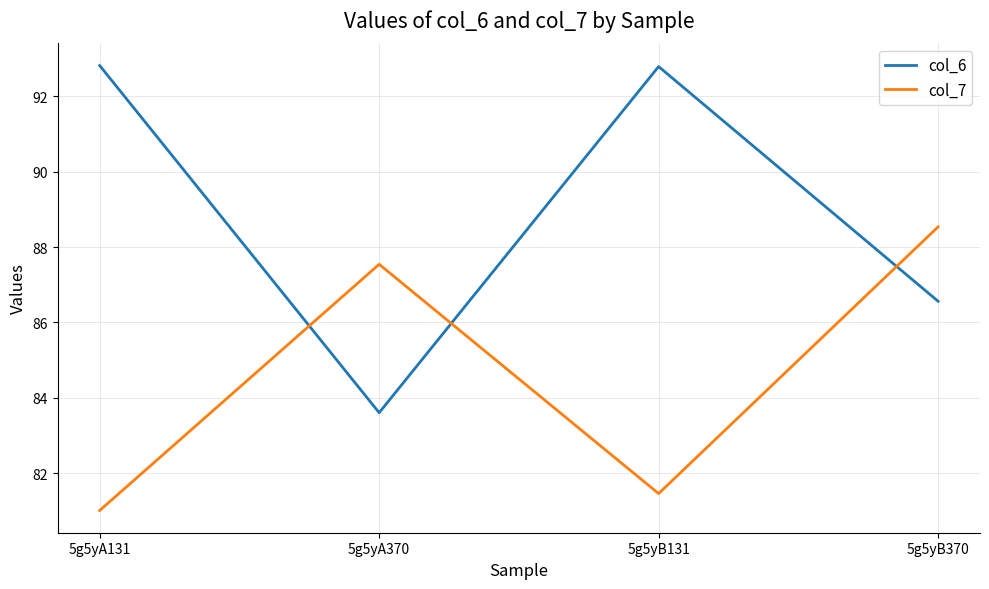

Which series changed the most between 5g5yA131 and 5g5yA370?

col_6